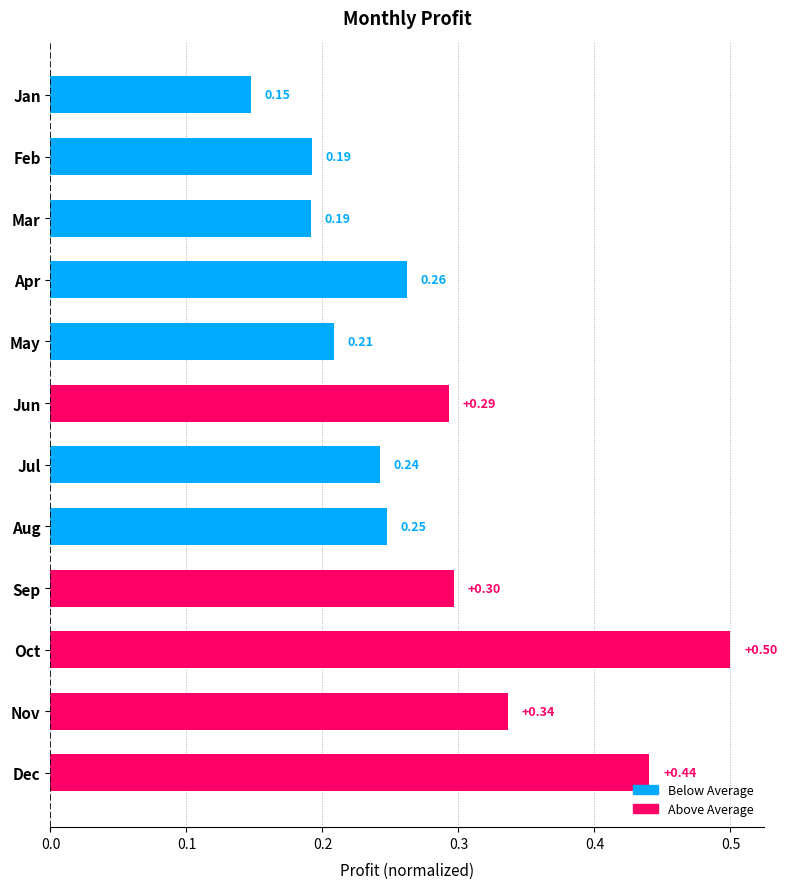

What is the sum of all values?

3.4